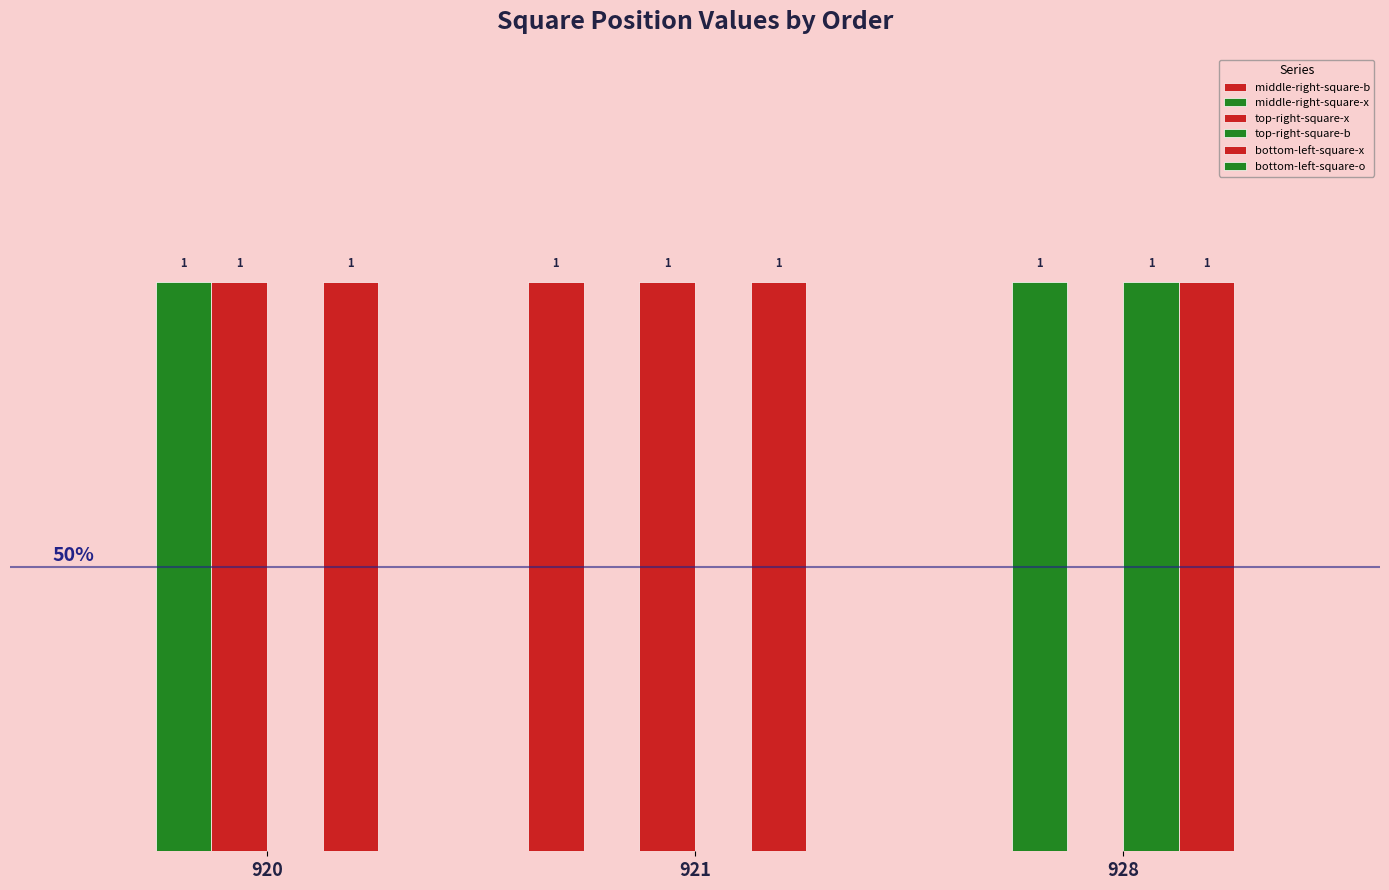

Reading left to right, extract all data points from this chart.

middle-right-square-b: 920=0	921=1	928=0
middle-right-square-x: 920=1	921=0	928=1
top-right-square-x: 920=1	921=1	928=0
top-right-square-b: 920=0	921=0	928=1
bottom-left-square-x: 920=1	921=1	928=1
bottom-left-square-o: 920=0	921=0	928=0